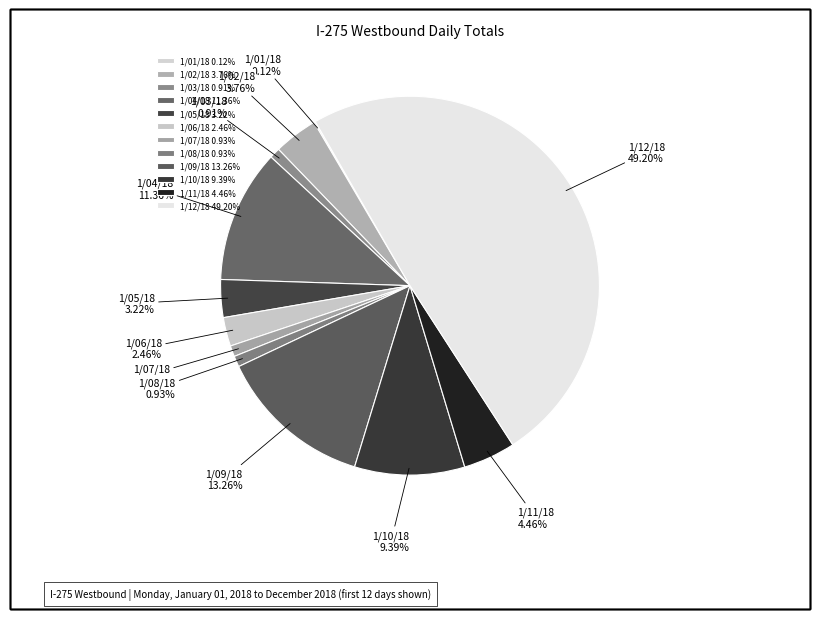

Approximately how many times larger is the value at 1/03/18 compared to 1/02/18?

0.2